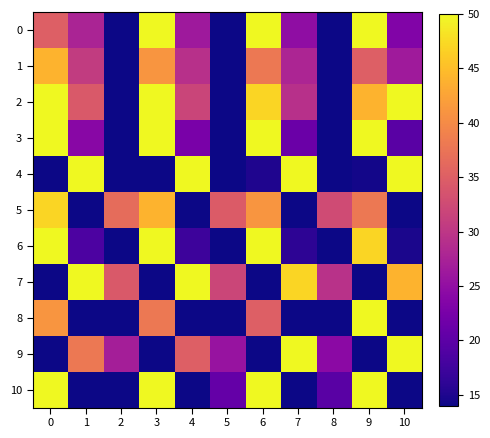

What is the total value across all series at 2?

115.6